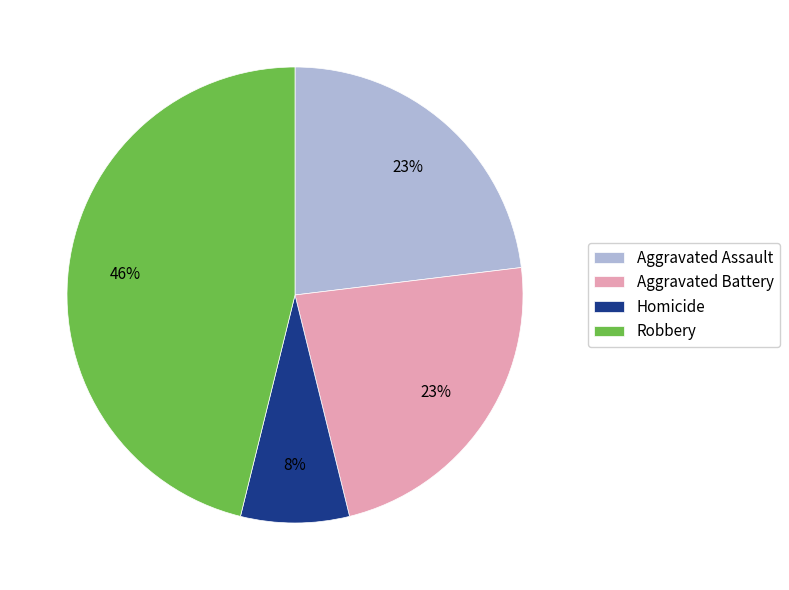

Count the number of slices in the pie.

4